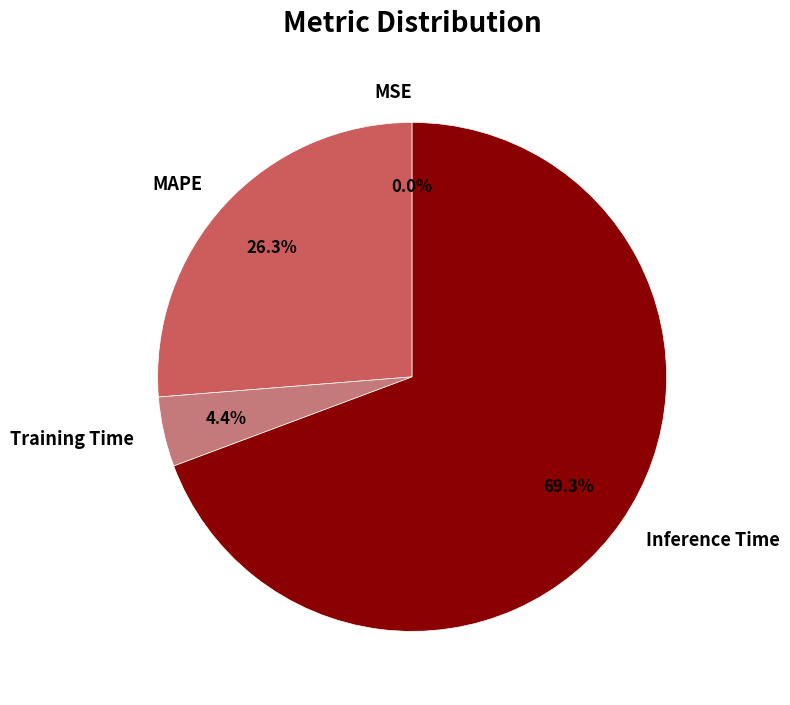

What is the largest slice in the pie chart?

Inference Time